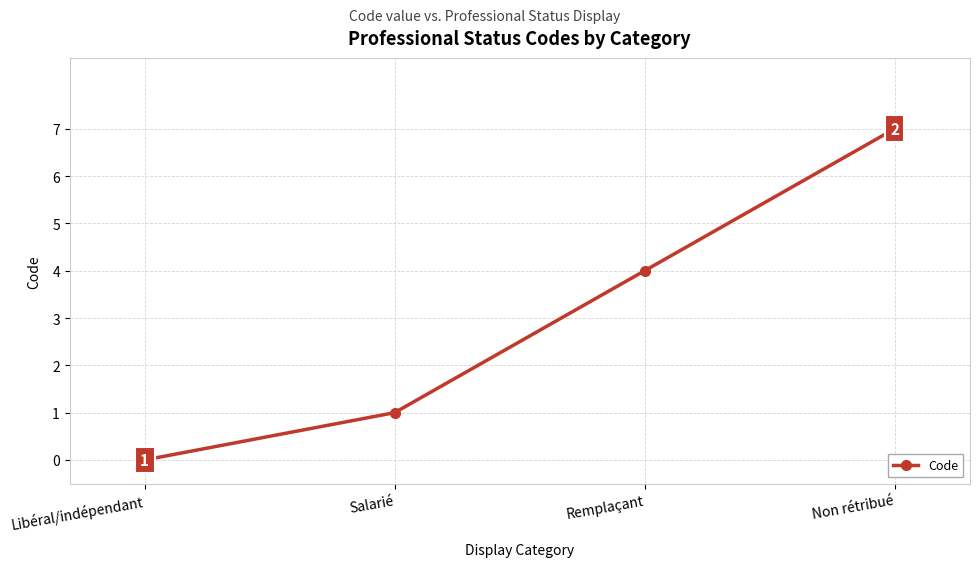

Count the values in the range 1 to 7.

3